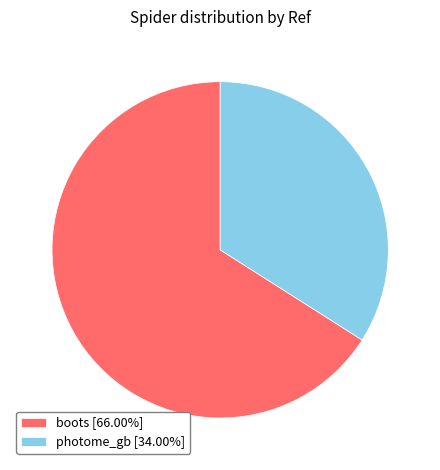

Approximately how many times larger is the value at boots [66.00%] compared to photome_gb [34.00%]?

1.9